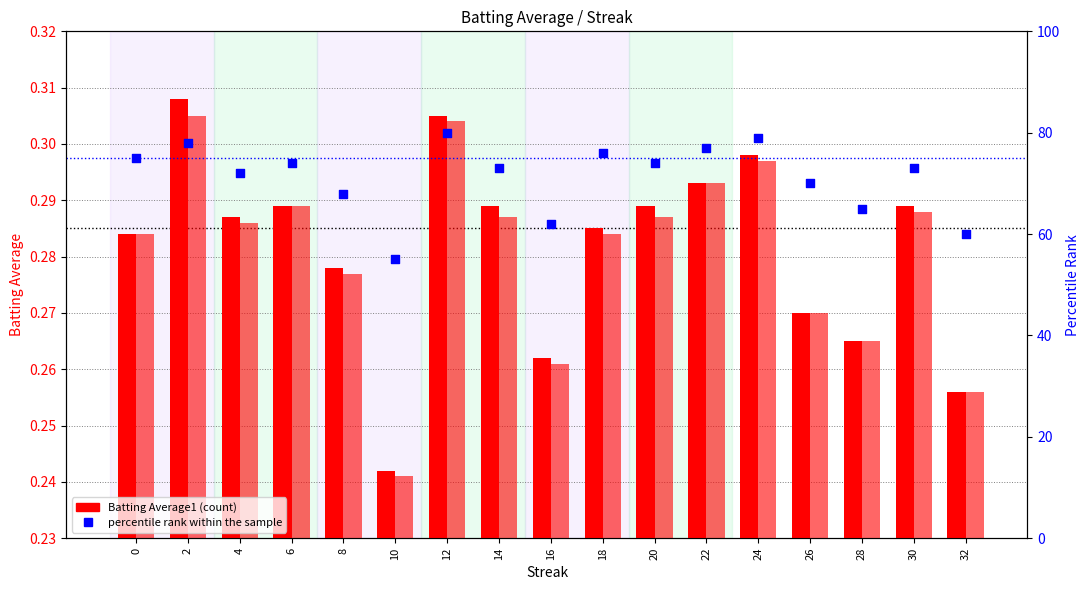

At which category is the sum across all series the highest?

12